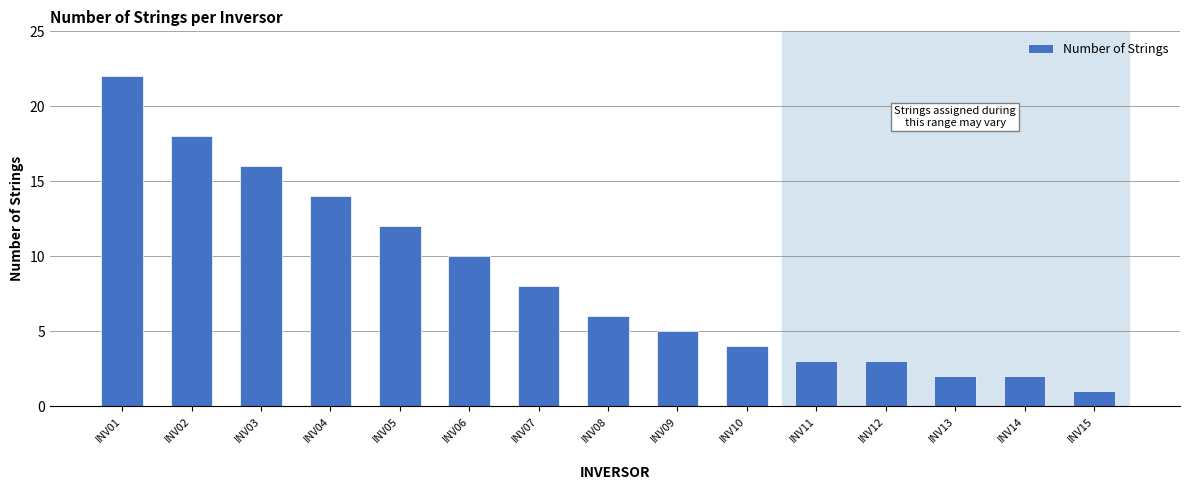

What is the change in value from INV04 to INV06?

-4